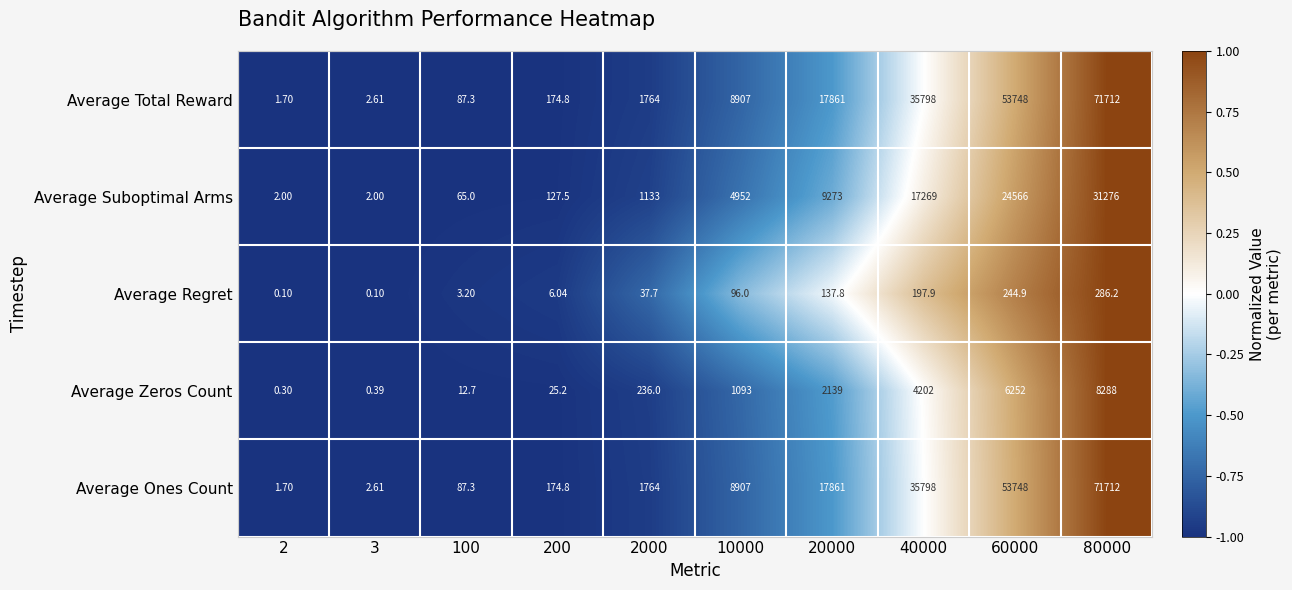

Count the number of categories in the chart.

10